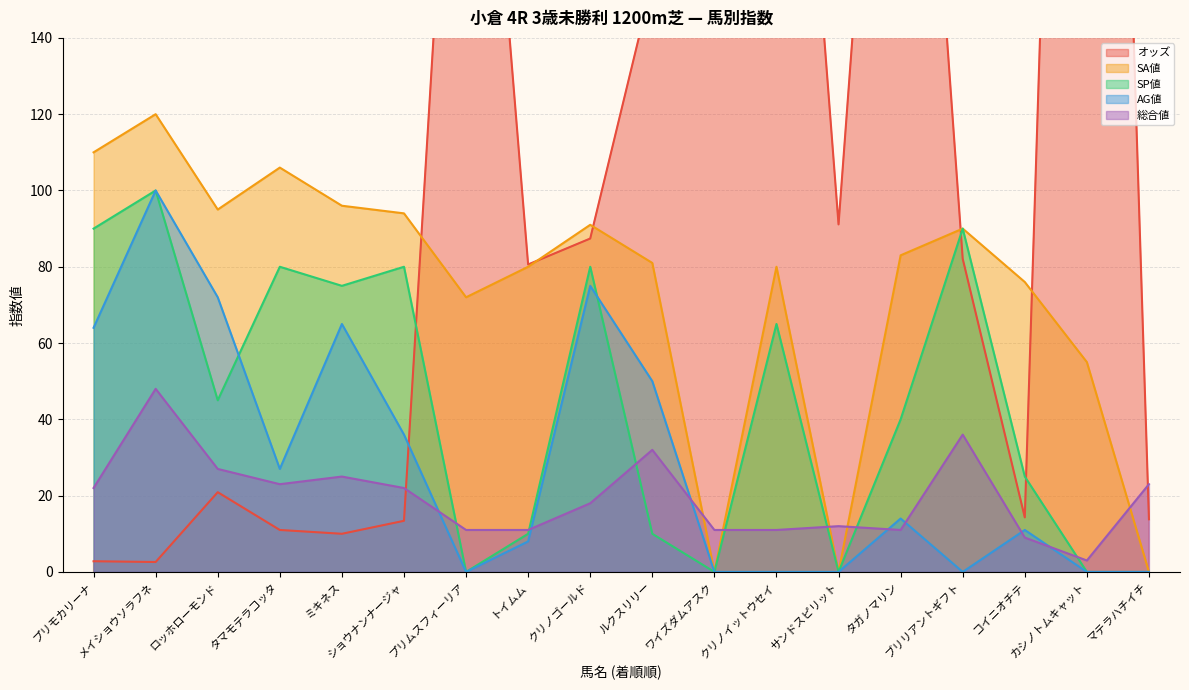

Is it true that 総合値 equals 11.0 at プリムスフィーリア?

True